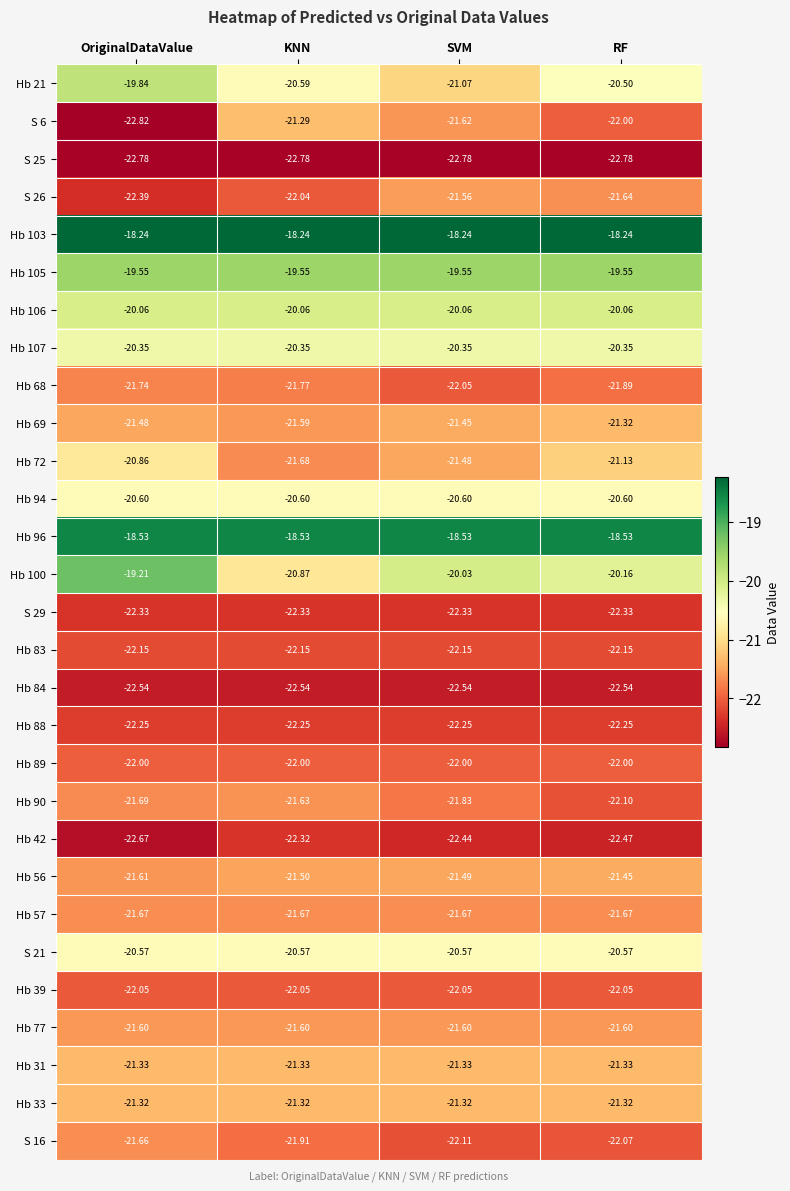

At which category is the sum across all series the highest?

OriginalDataValue